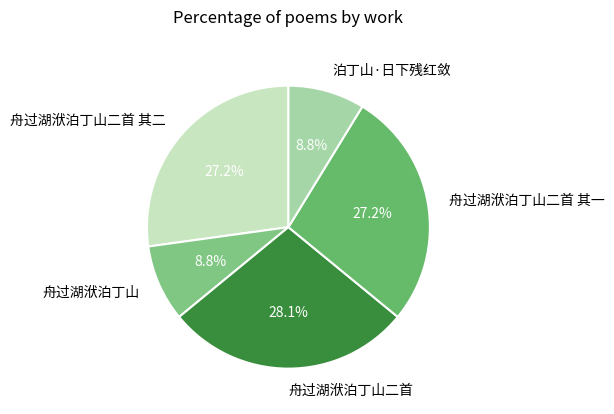

Count the number of slices in the pie.

5